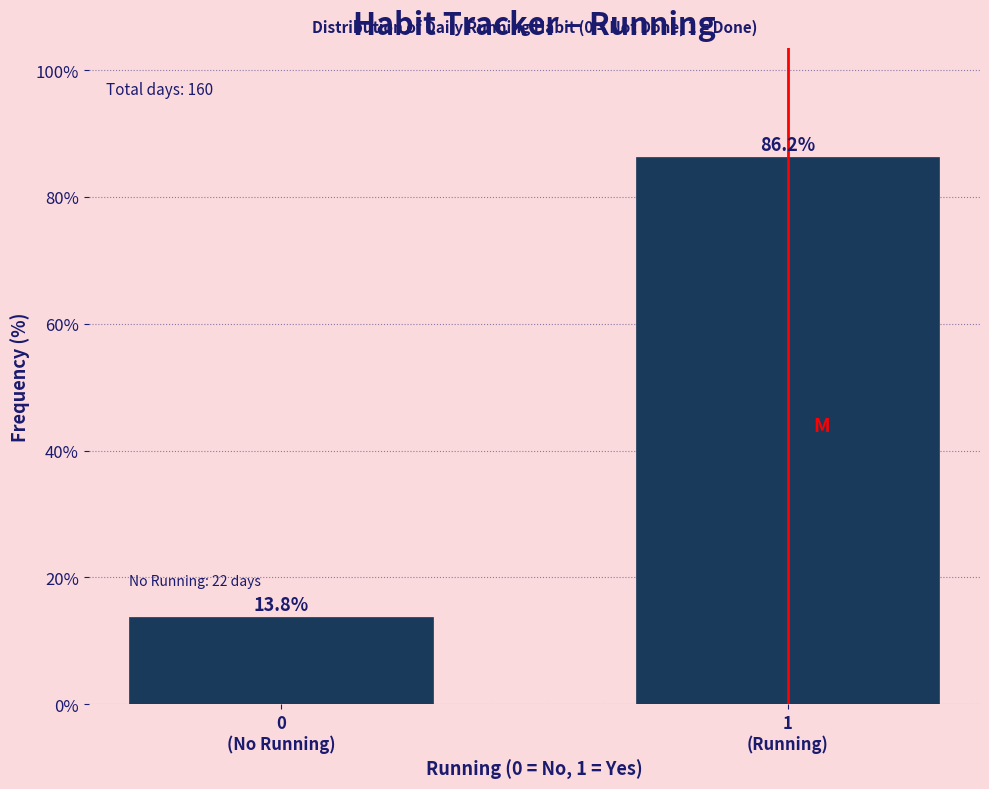

What is the sum of all values?

100.0